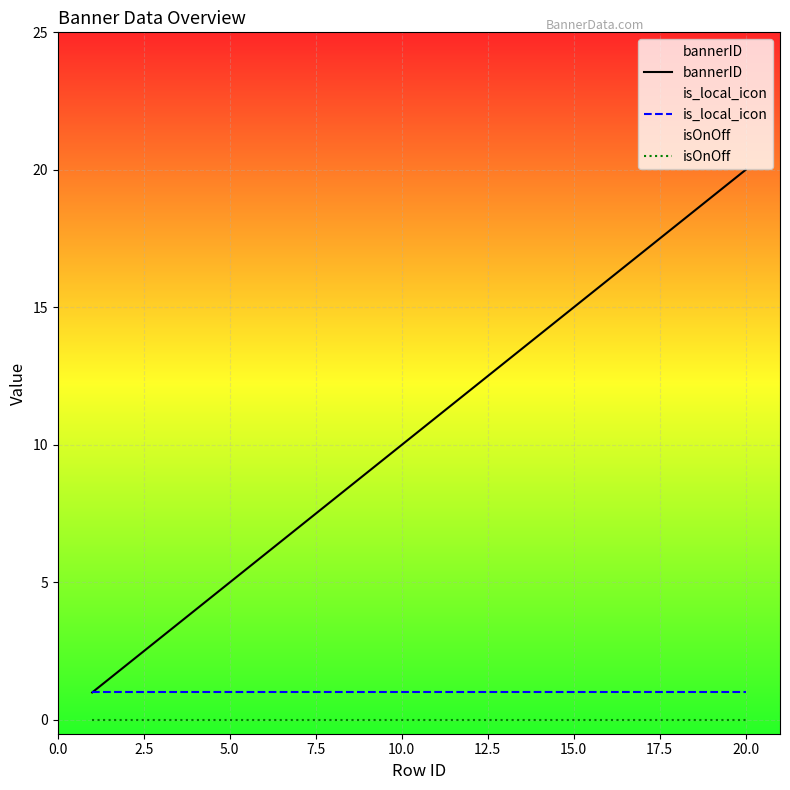

Which category has the highest value across all series?

20.0